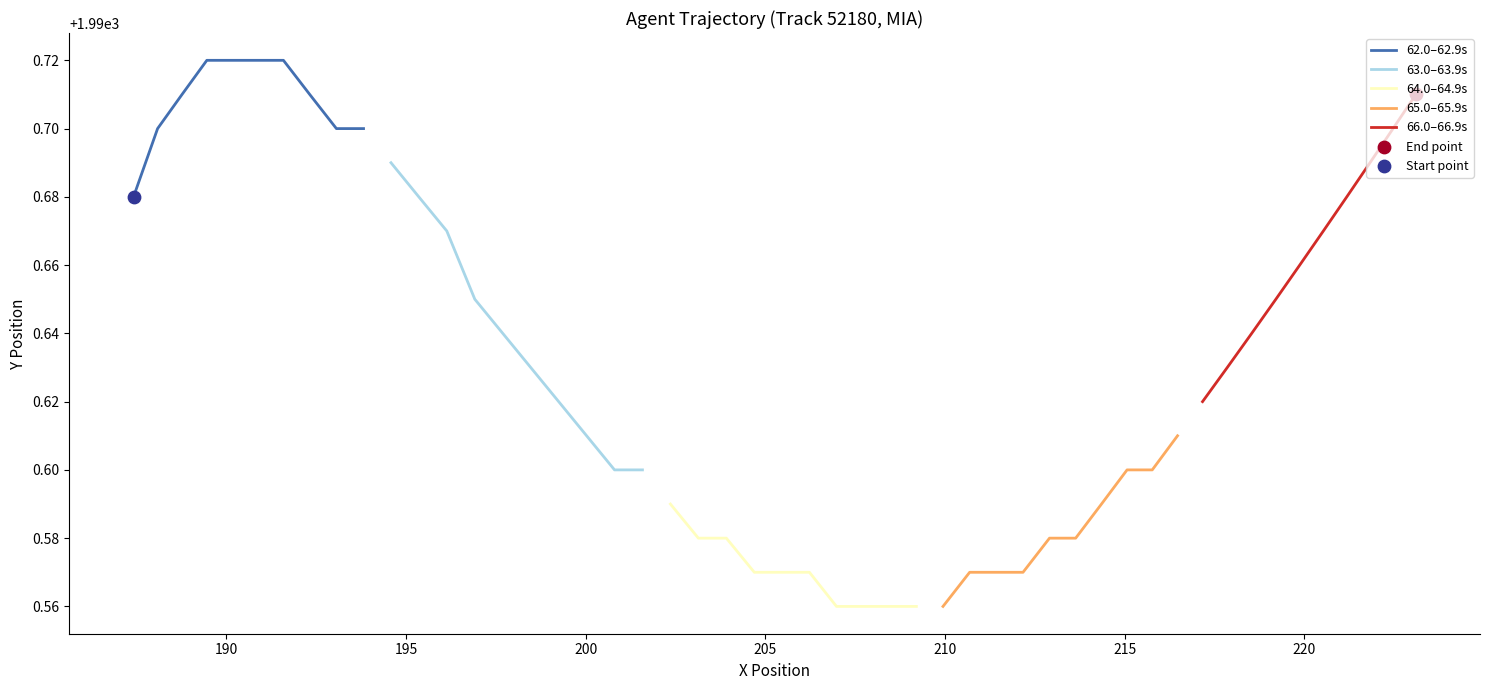

Which series reaches the minimum Y coordinate?

64.0–64.9s